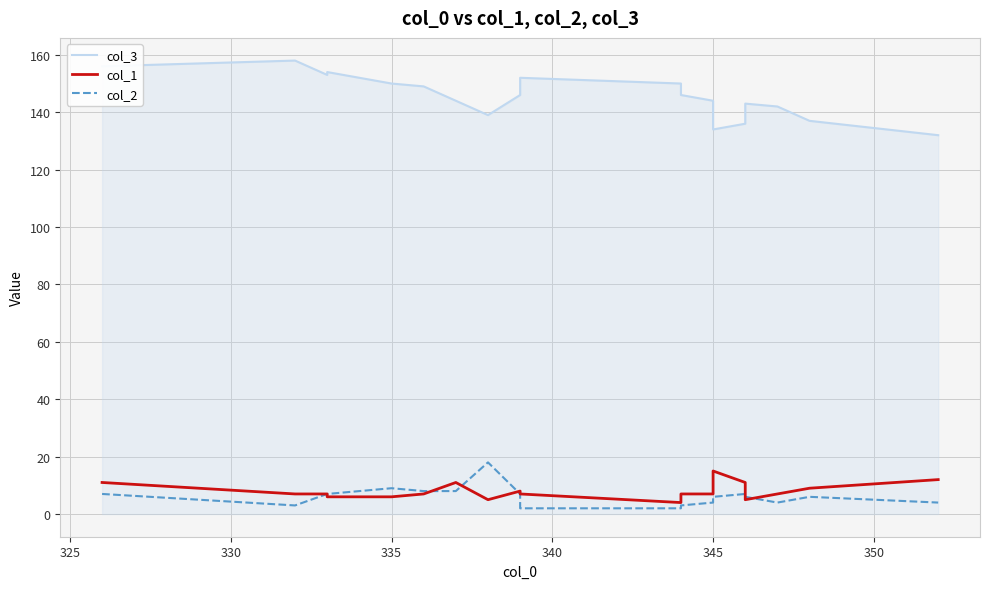

What is the approximate value of col_1 at 350, to the nearest 10?

10